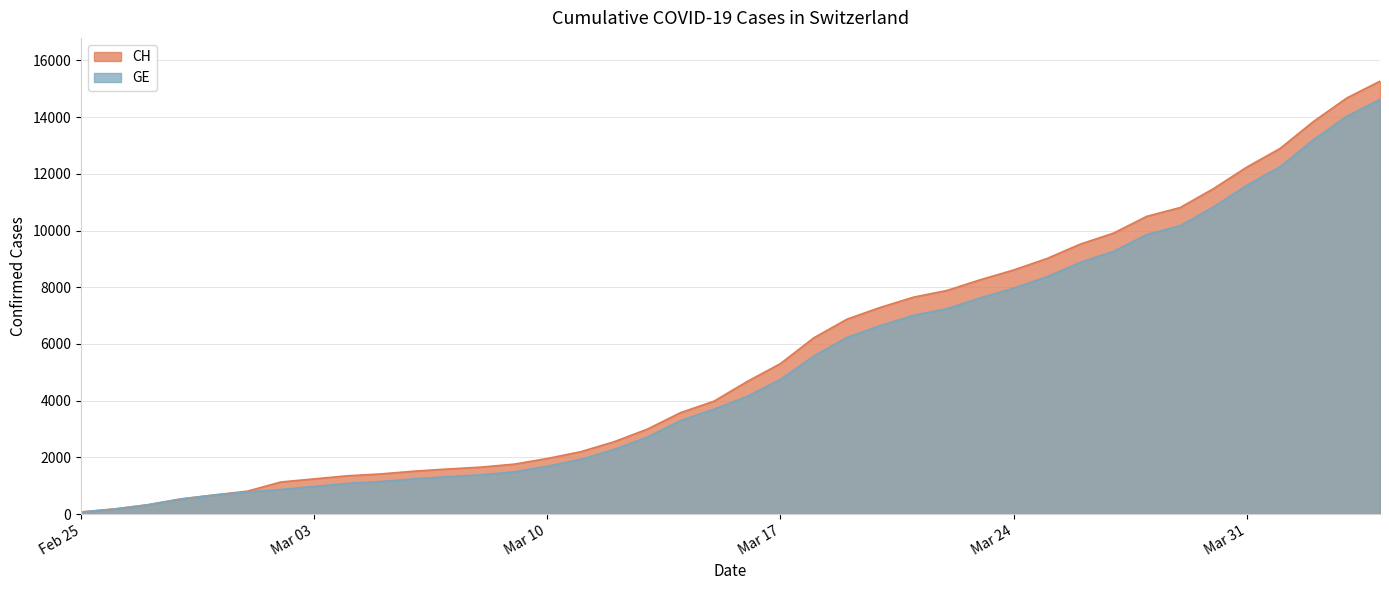

How many distinct data groups are displayed?

2